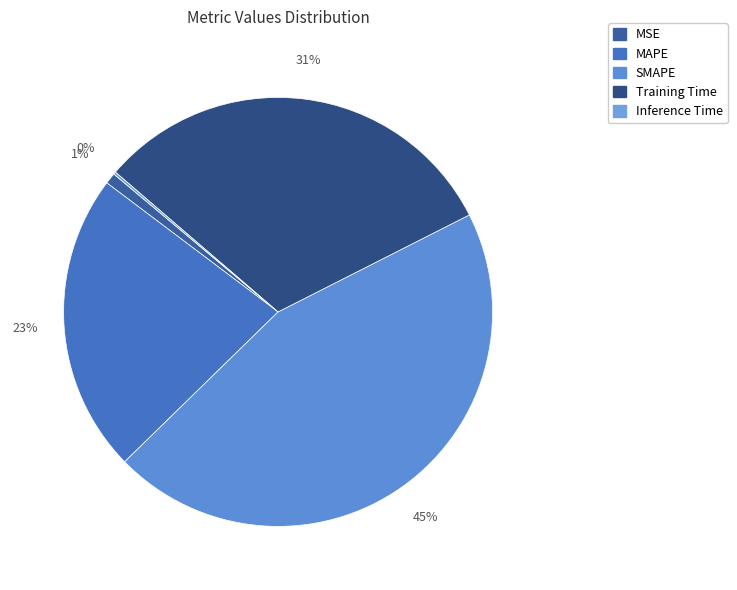

Between Inference Time and MSE, which is larger?

MSE